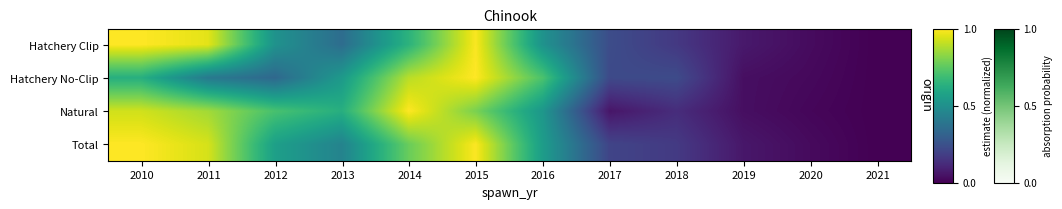

What is the maximum value shown in the chart?

1.0